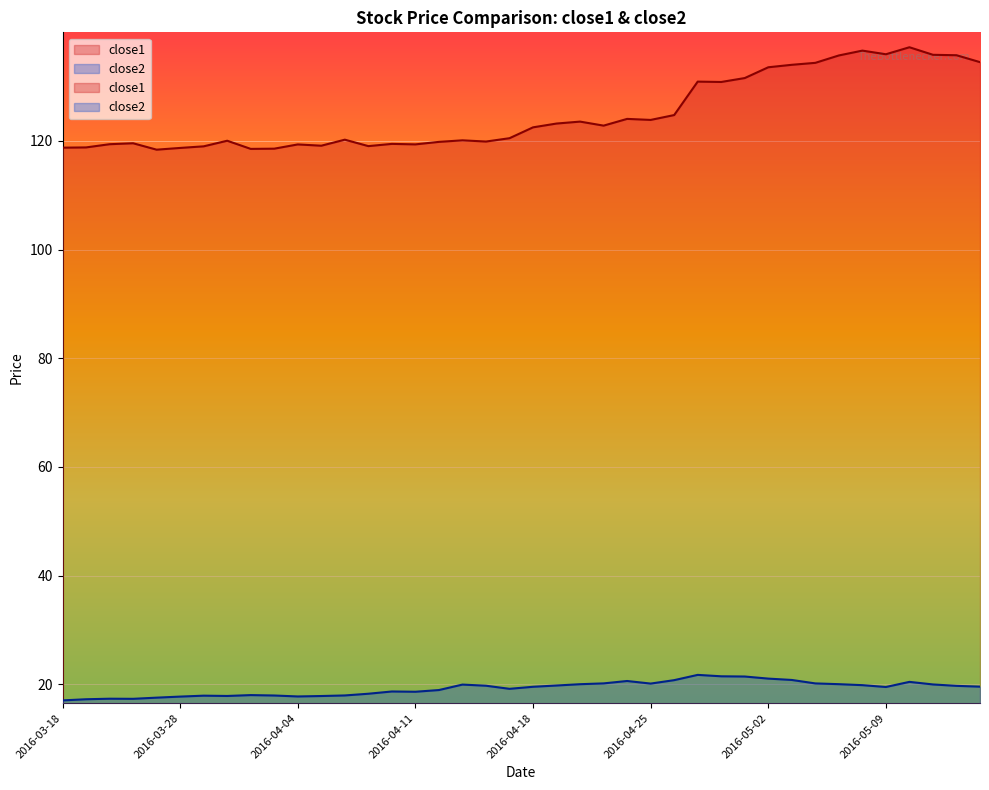

What is the spread (max minus min) of values at 2016-03-31?

100.5